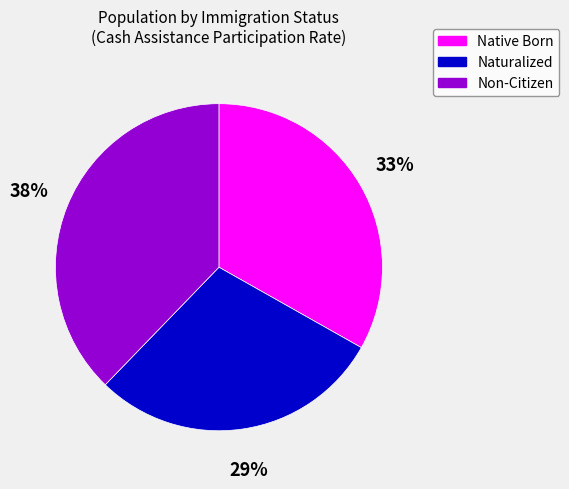

Combined, do Non-Citizen and Native Born account for over 50%?

Yes